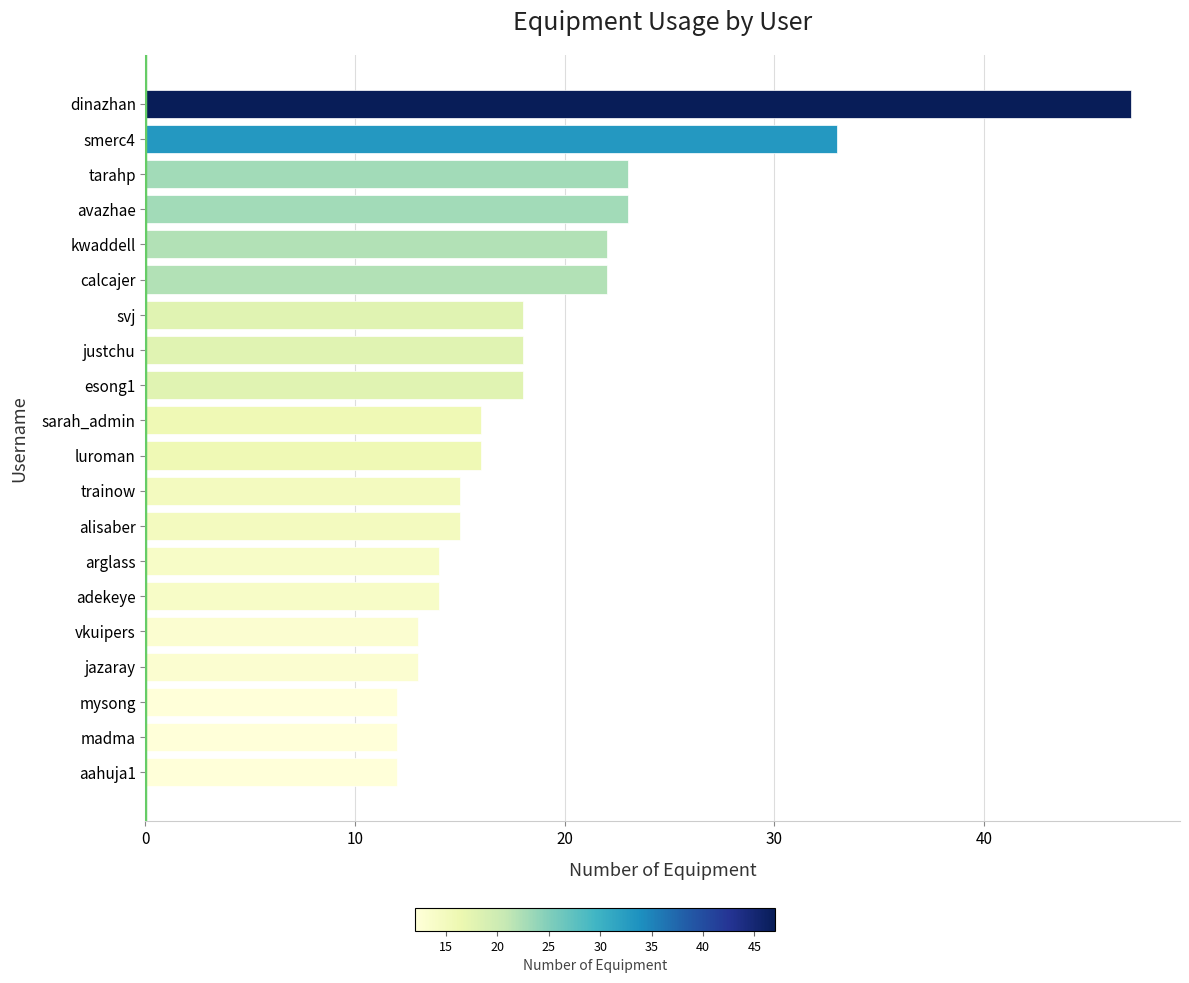

What is the difference between the second highest and minimum values?

21